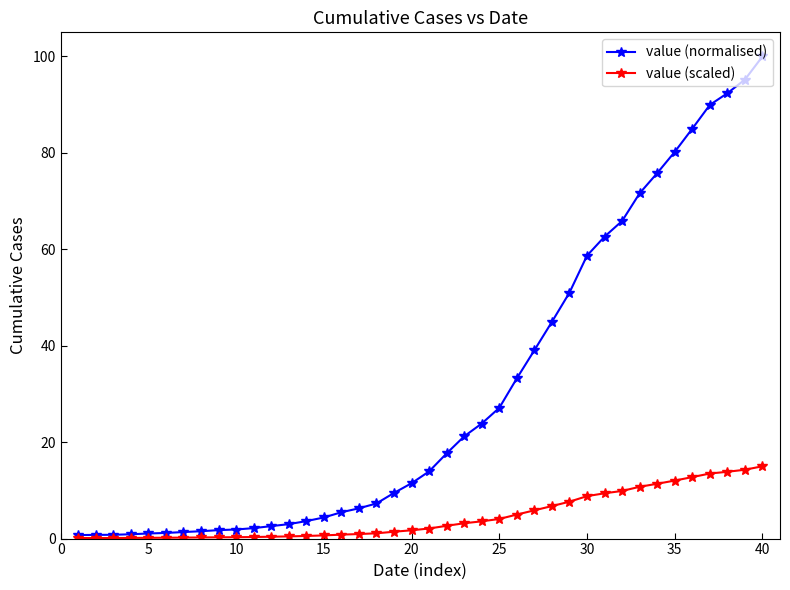

What is the value of the value (normalised) point at the 35th from the left?

80.2